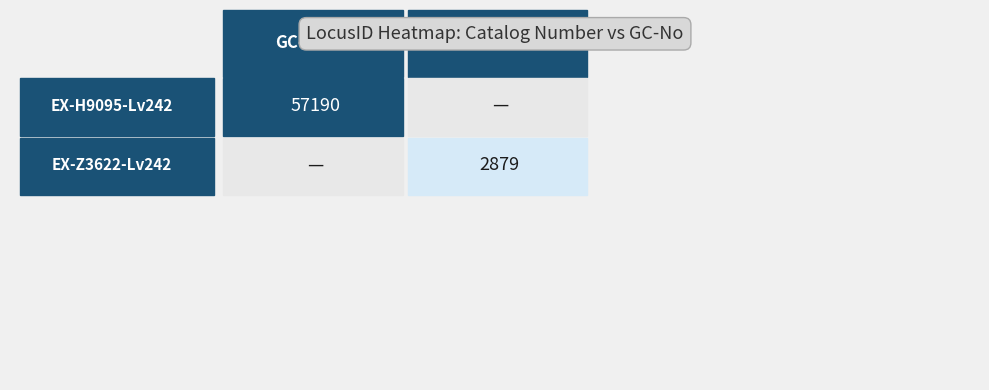

What is the approximate value of EX-H9095-Lv242 at 0, to the nearest 100?

57200